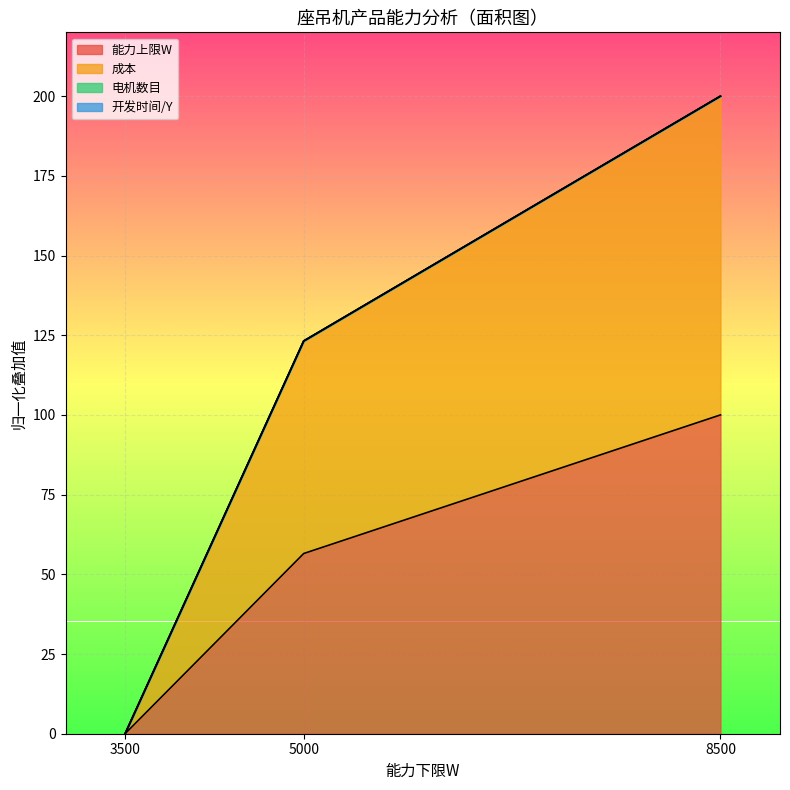

Does the chart display data point markers on the line(s)?

No